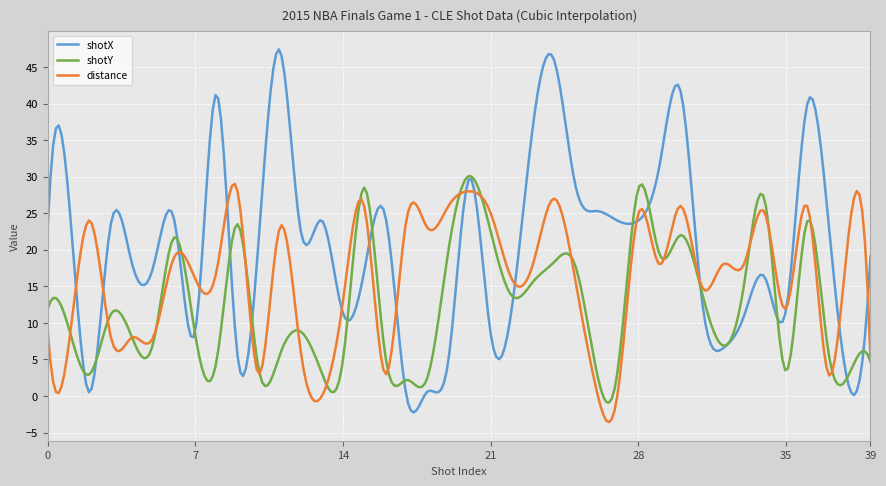

Which series has the largest range (max minus min)?

shotX